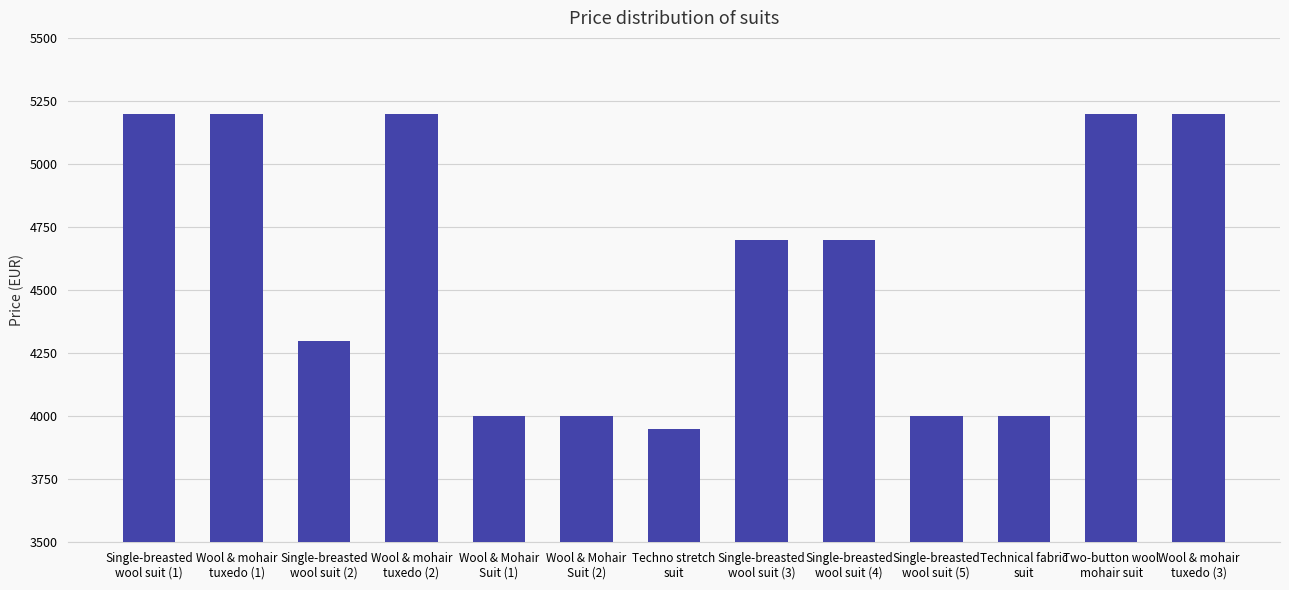

What is the smallest value displayed?

3950